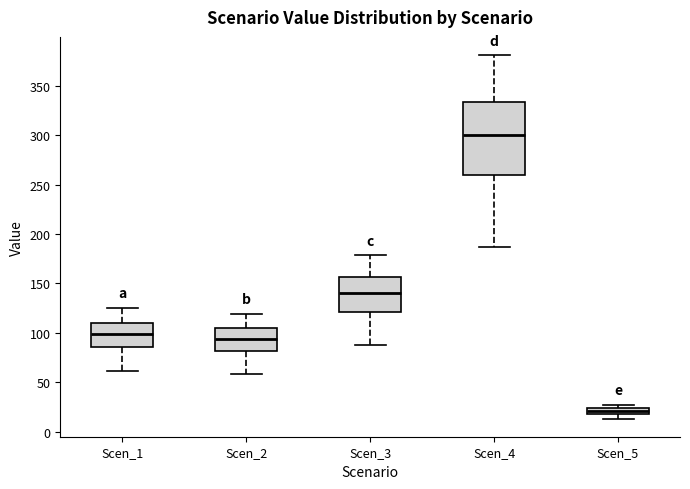

Comparing the boxes themselves (not the whiskers), which one is the tallest?

Scen_4